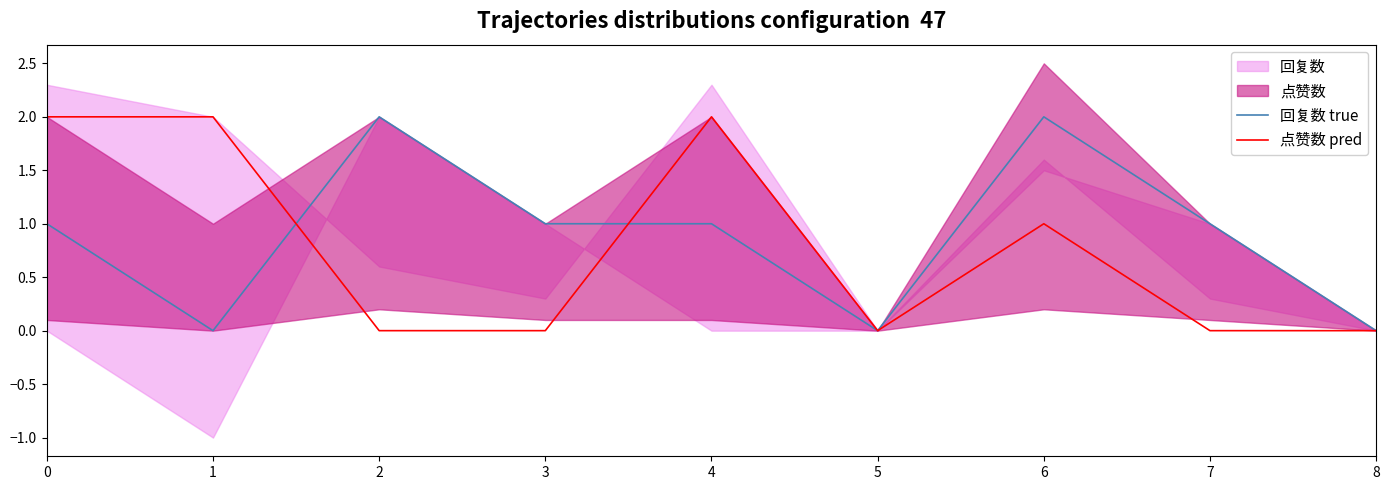

Between 4 and 8, which is larger?

4